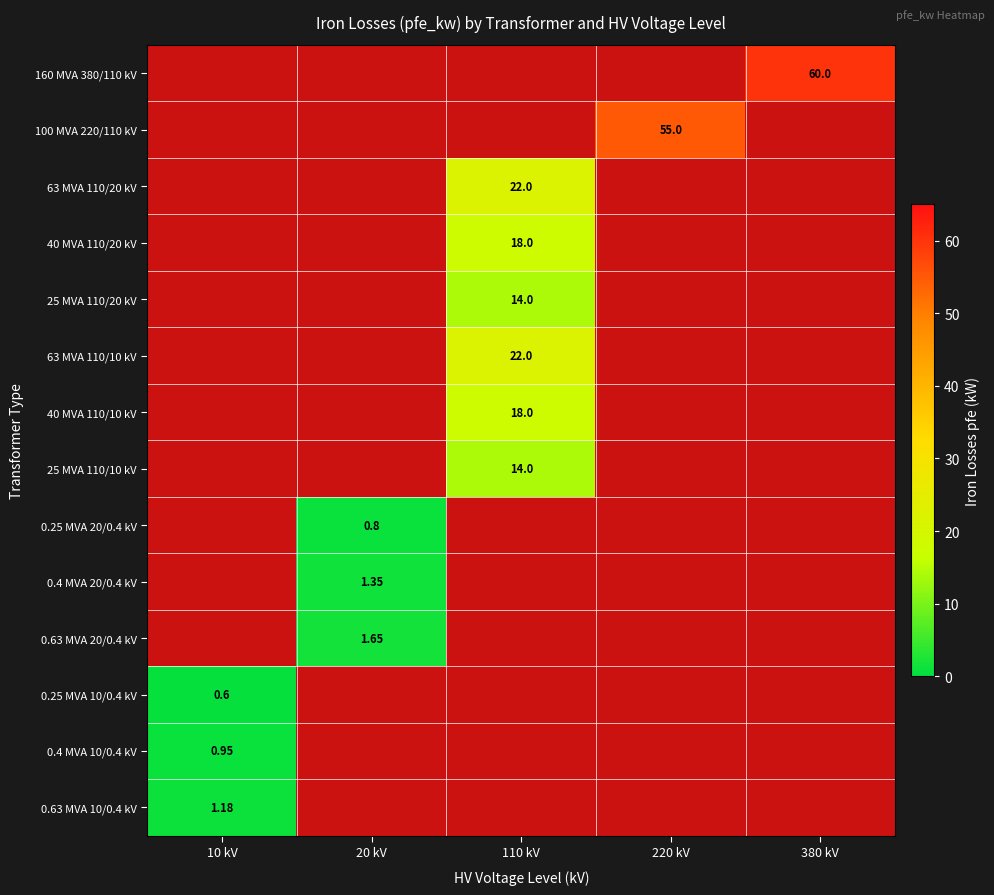

How many data points in 0.63 MVA 20/0.4 kV are above 0?

1